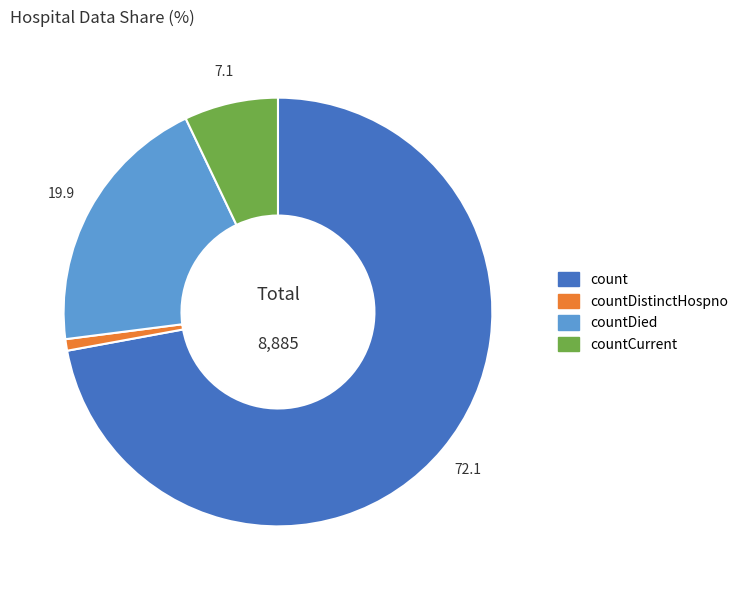

How many segments does this pie chart have?

4